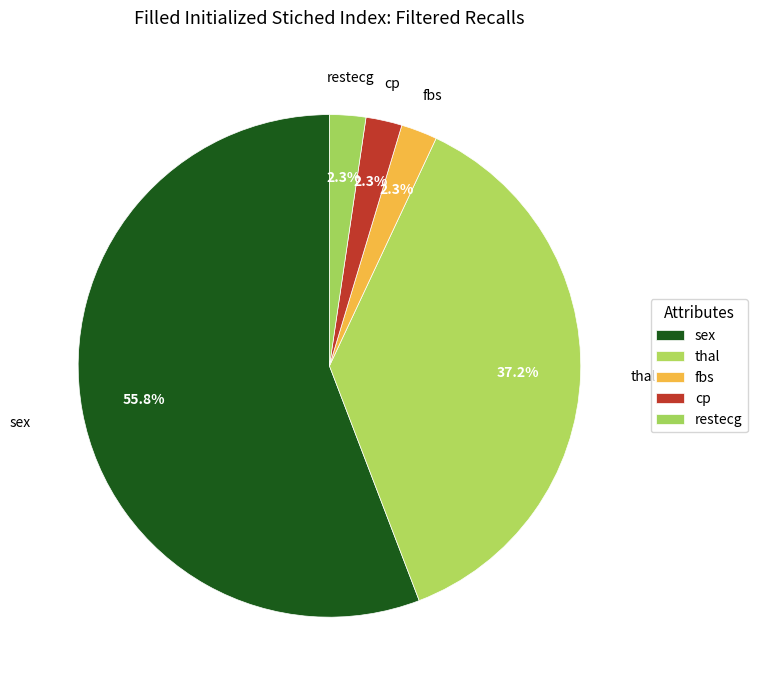

How many segments does this pie chart have?

5